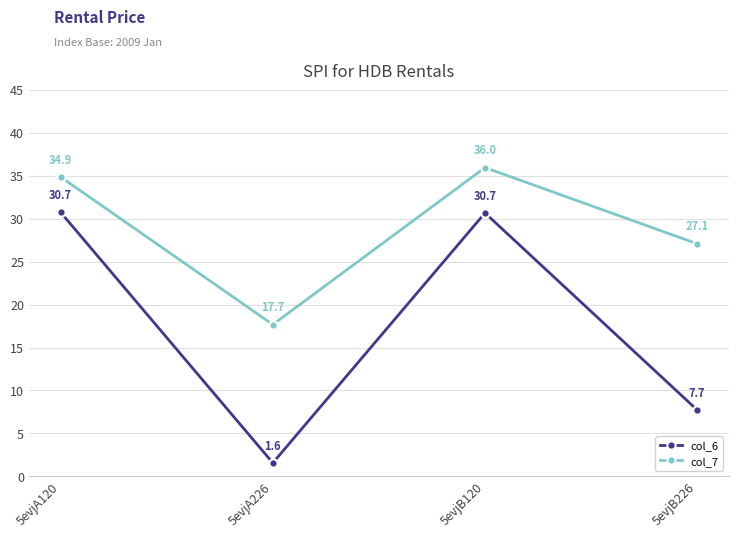

What value does the col_7 series have at 5evjB226?

27.1